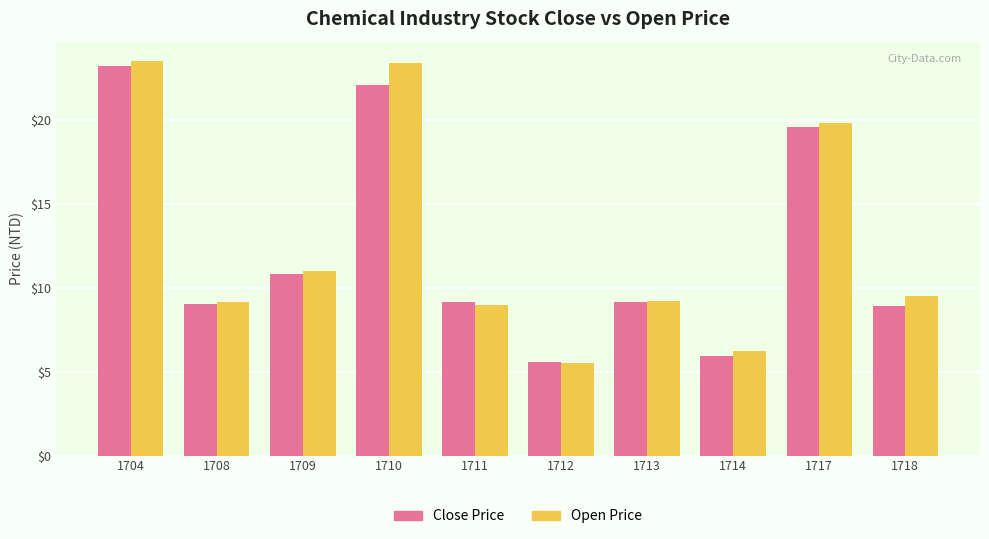

What is the difference between the maximum and minimum values in the Open Price series?

18.0